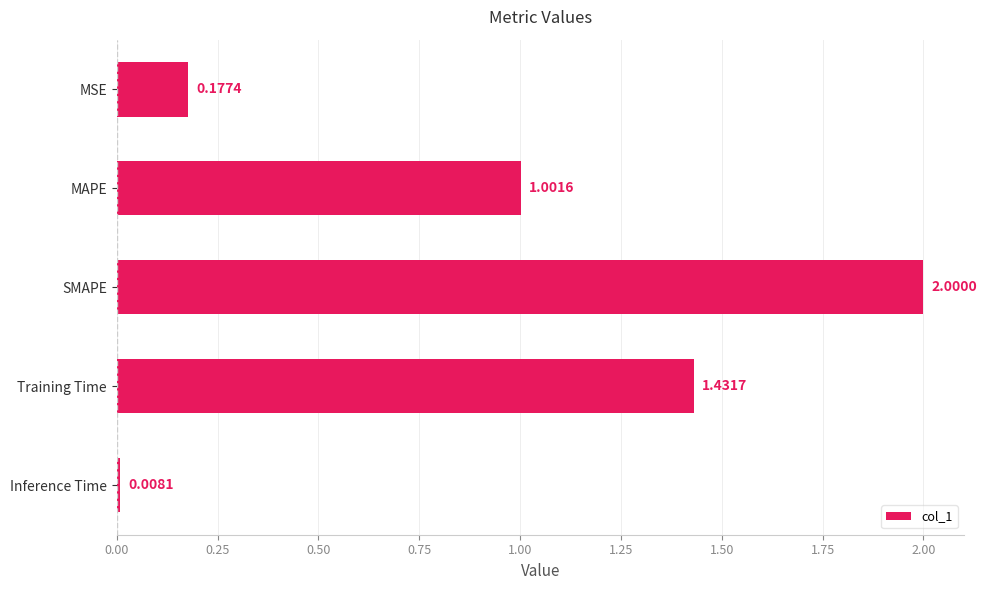

What is the sum of the values at Training Time and MSE?

1.6